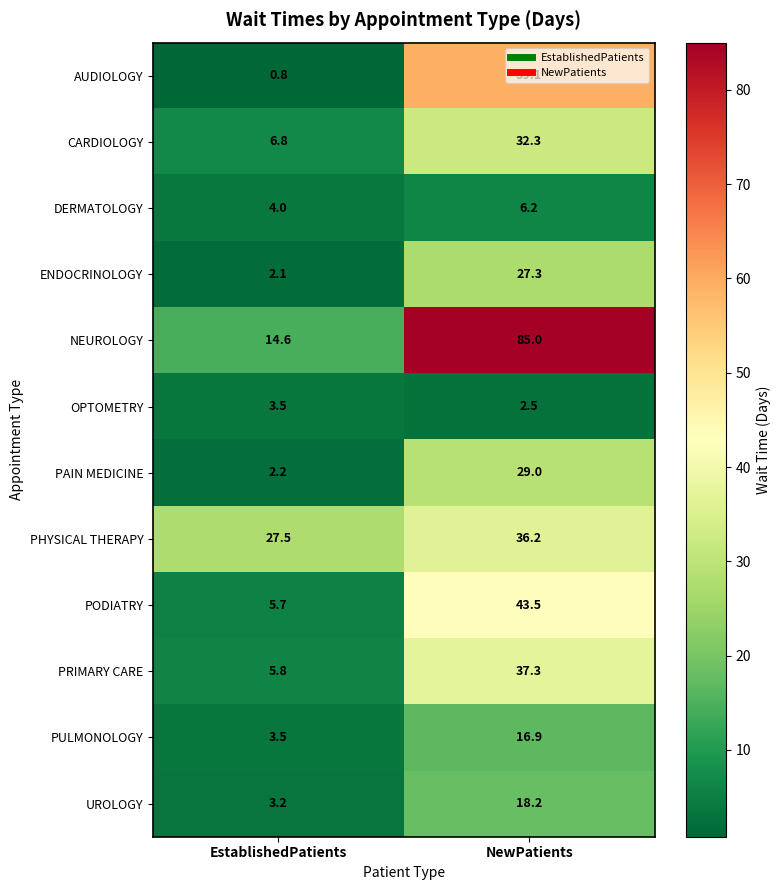

At which label does OPTOMETRY first exceed 3?

EstablishedPatients